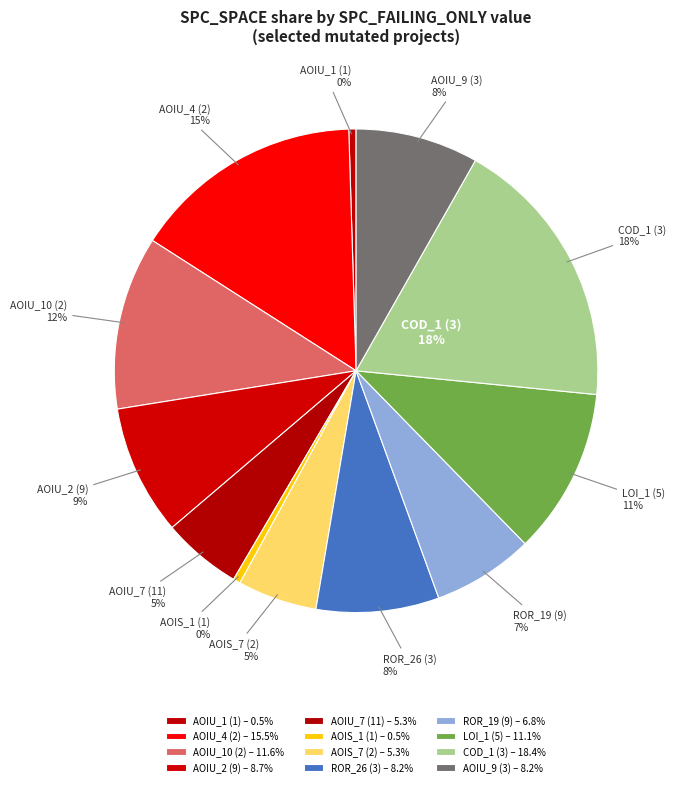

Which slice is the largest?

DailyLimit.Account.COD_1